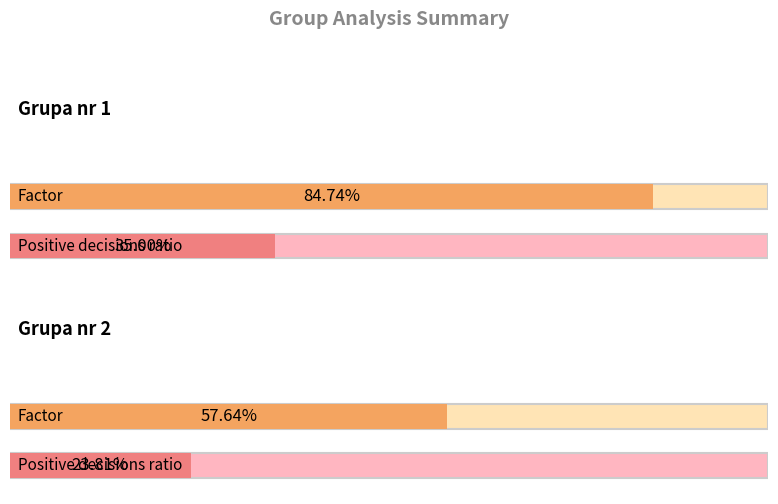

The Factor series shows 0.9 at Grupa nr 2. True or false?

False